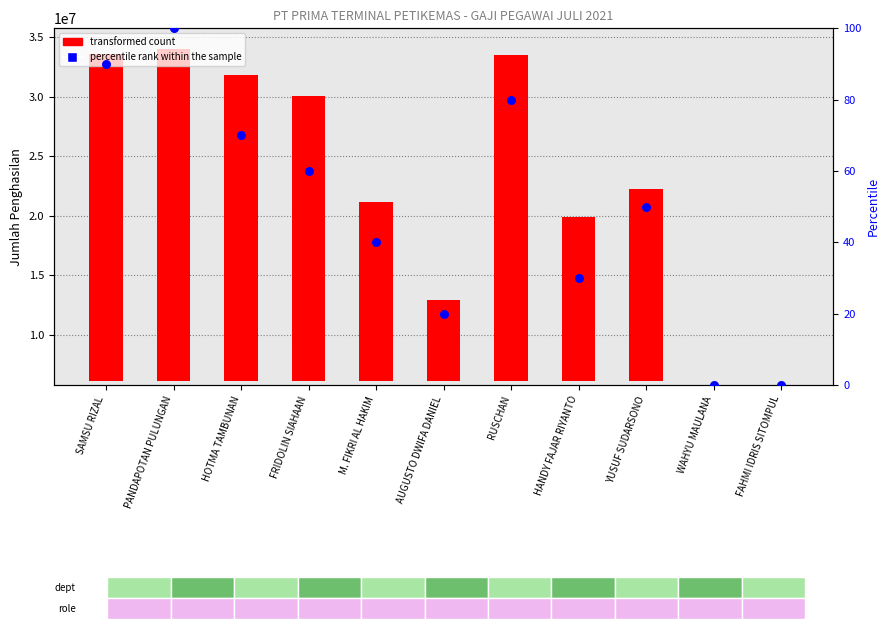

At which category is the sum across all series the highest?

PANDAPOTAN PULUNGAN